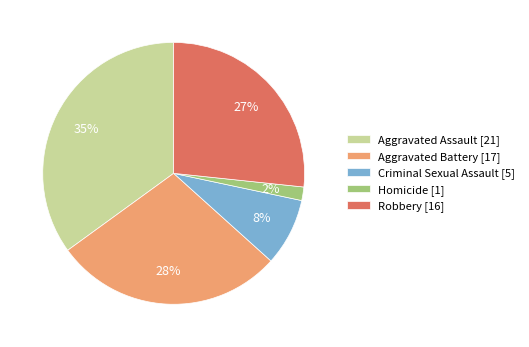

Which category has the biggest portion of the pie?

Aggravated Assault